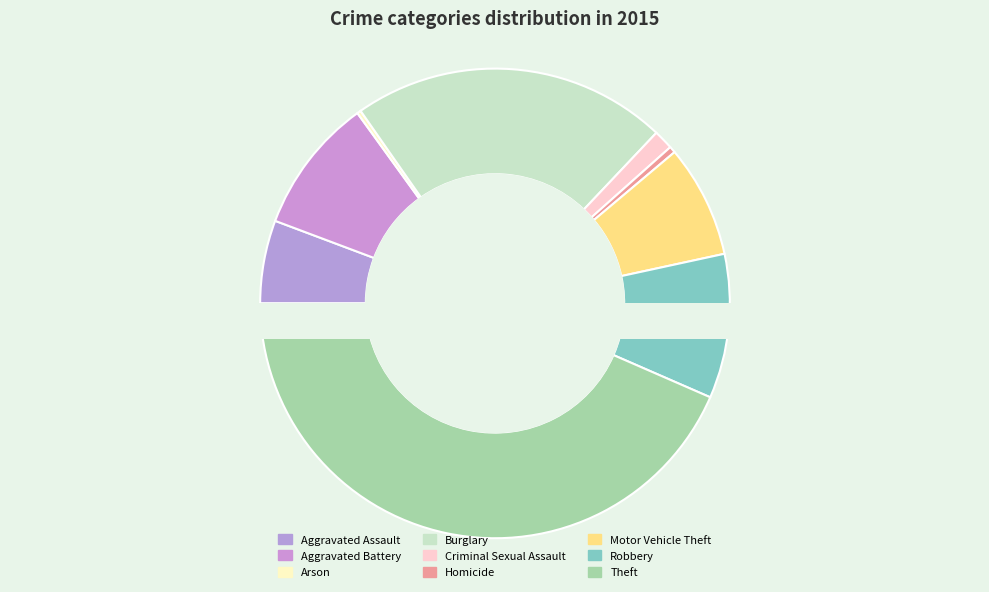

Which slice is the smallest?

Arson